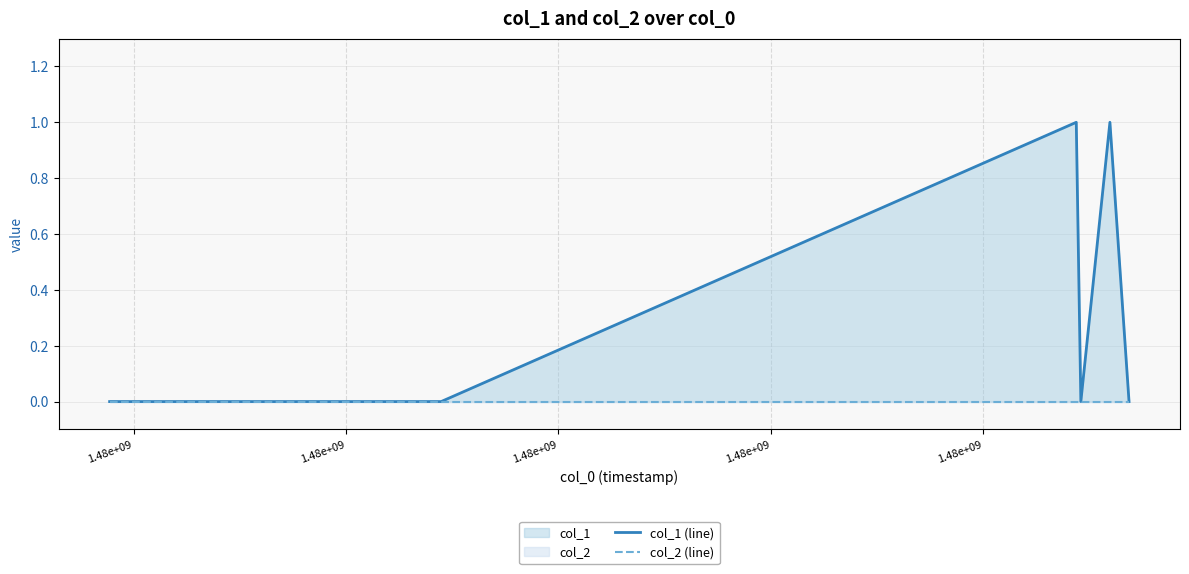

At 1.48e+09, list the series in order from smallest to largest.

col_1 (line), col_2 (line)